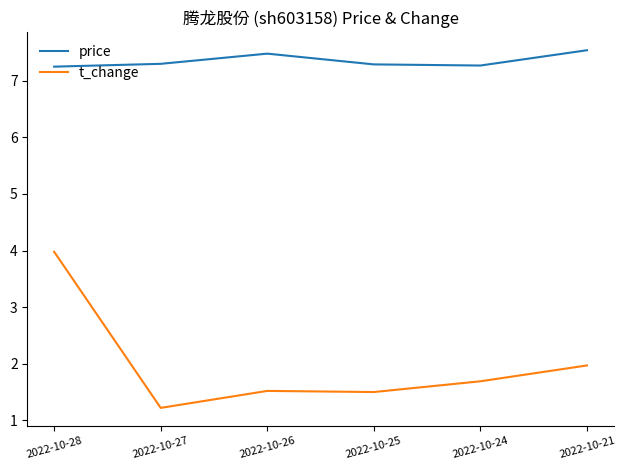

True or false: t_change has a value of 1.2 at 2022-10-27.

True